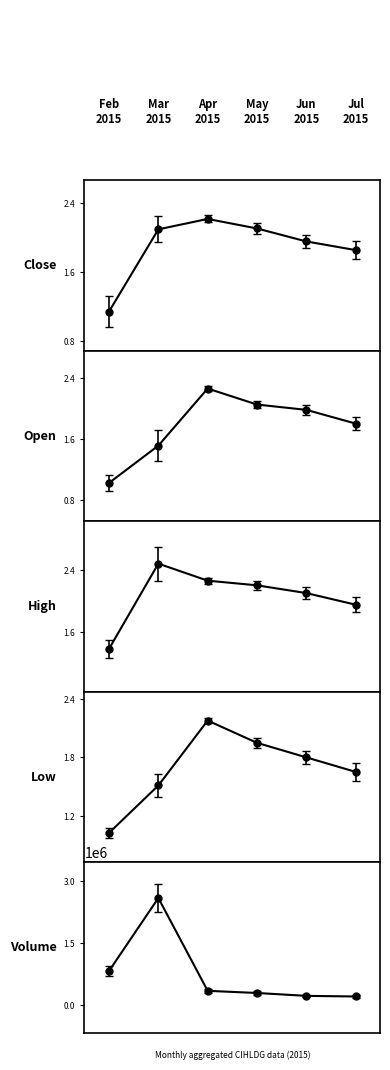

True or false: high and close intersect in this chart.

False